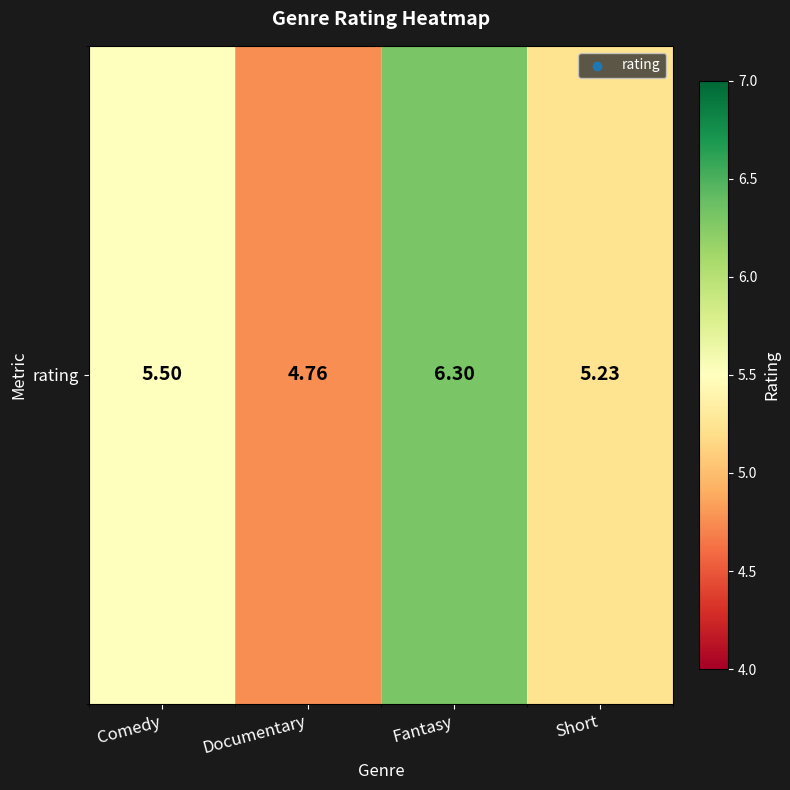

Where does the data first go above 5?

Comedy